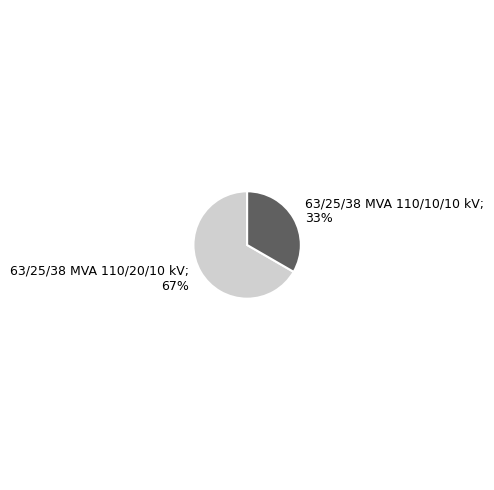

To the nearest percent, what is the average slice percentage?

50%